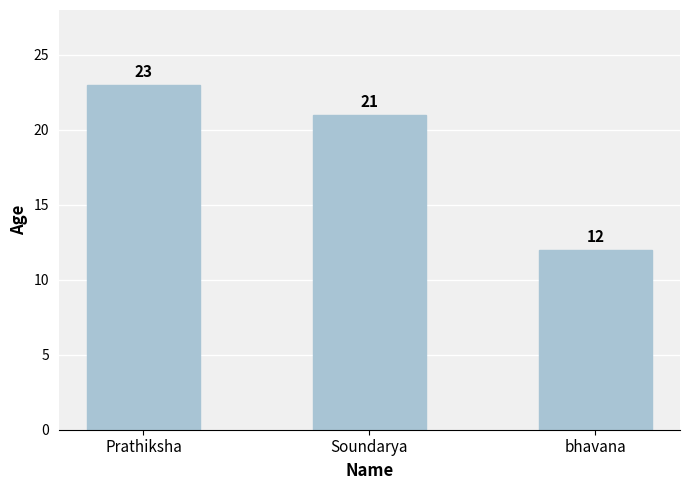

What is the greatest value displayed?

23